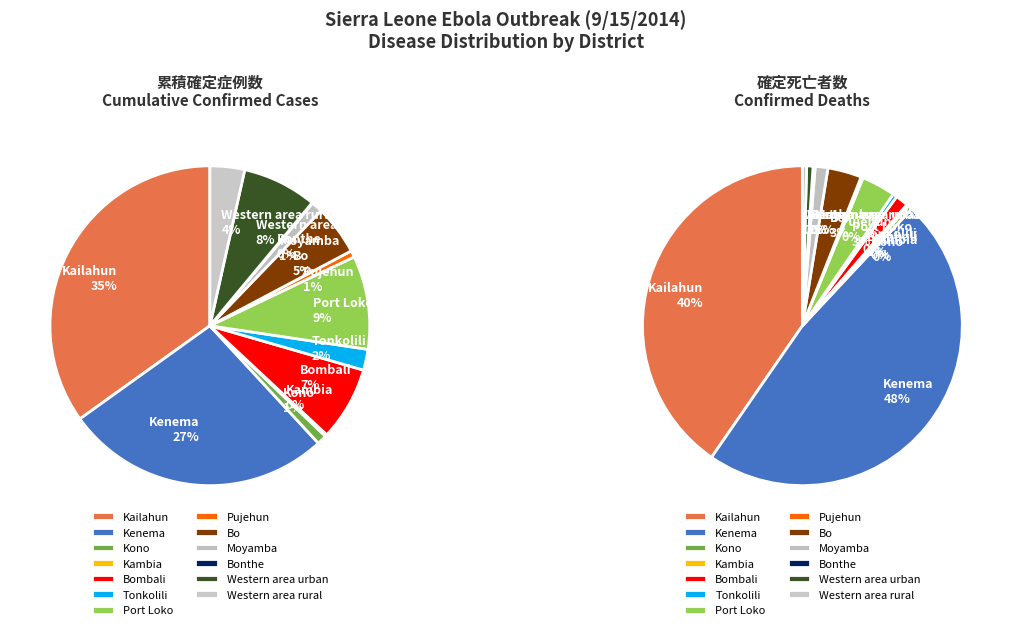

Which series has the largest range (max minus min)?

cum_confirmed